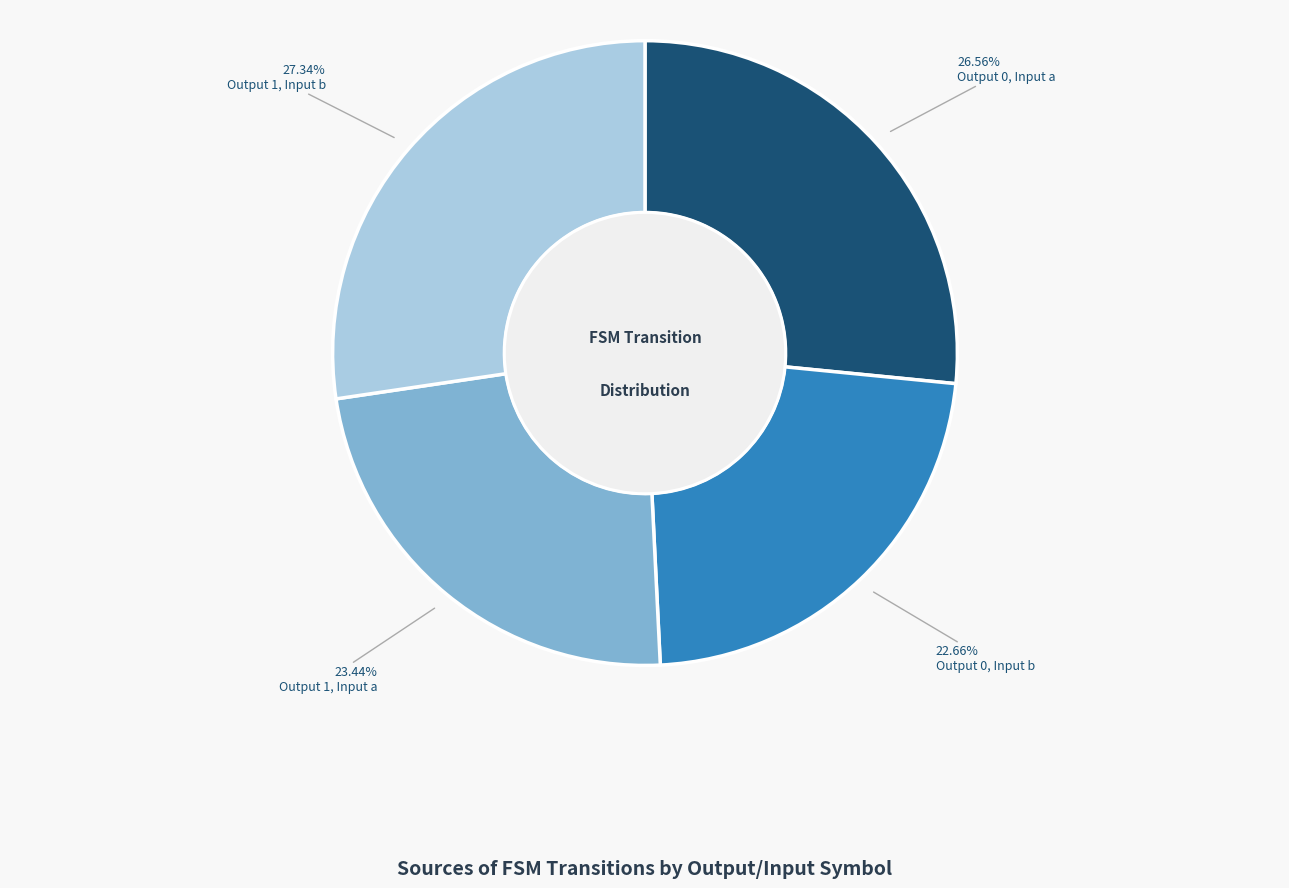

Is Output 1, Input a the majority of the pie?

No